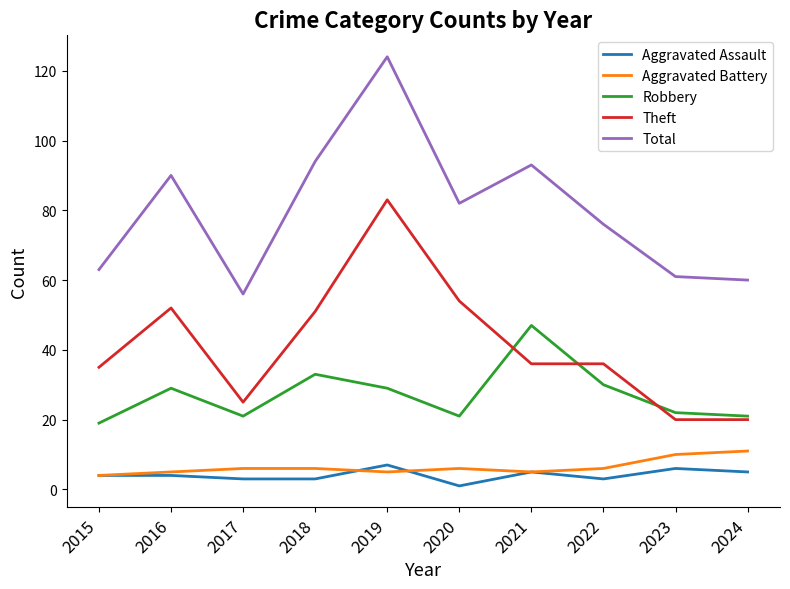

Reading left to right, transcribe all the data shown in this chart.

Aggravated Assault: 4	4	3	3	7	1	5	3	6	5
Aggravated Battery: 4	5	6	6	5	6	5	6	10	11
Robbery: 19	29	21	33	29	21	47	30	22	21
Theft: 35	52	25	51	83	54	36	36	20	20
Total: 63	90	56	94	124	82	93	76	61	60